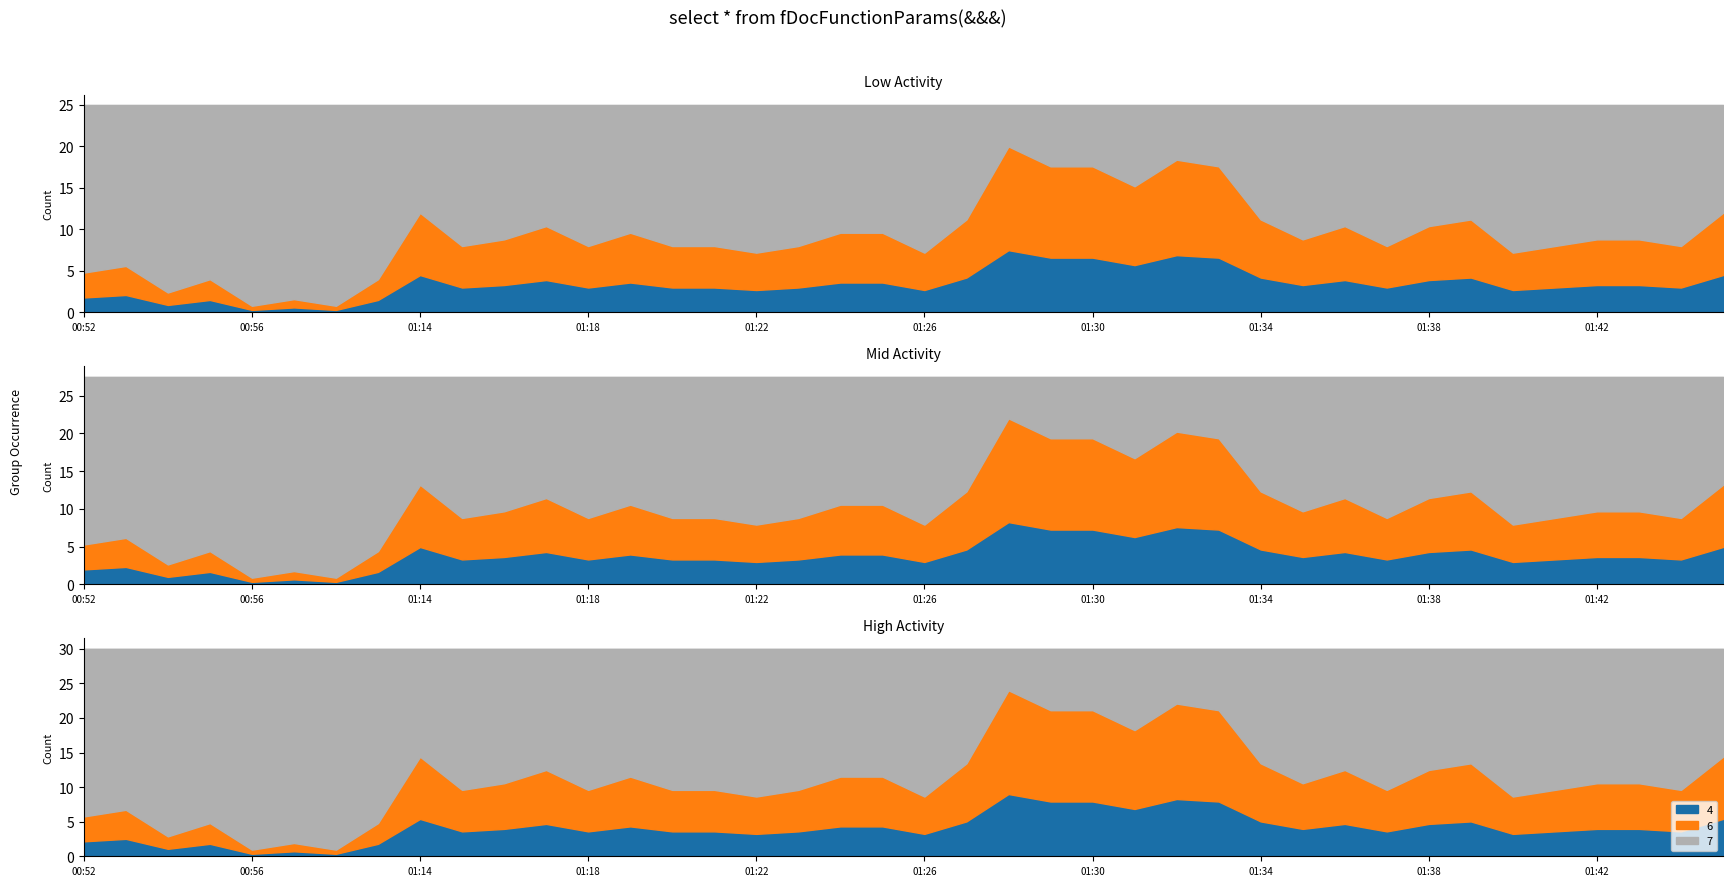

What is the value of the 35th point from the left?

9